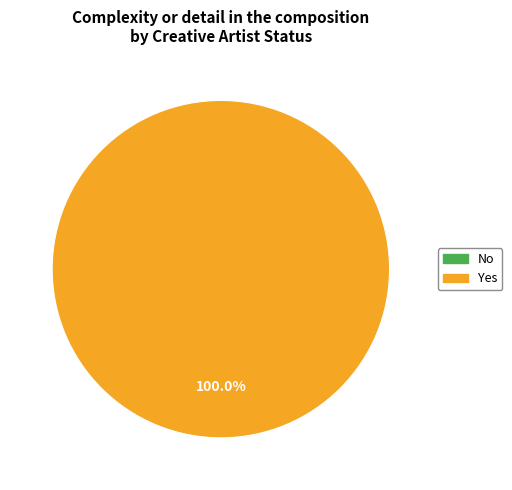

True or false: 1 accounts for 30% of the total.

False